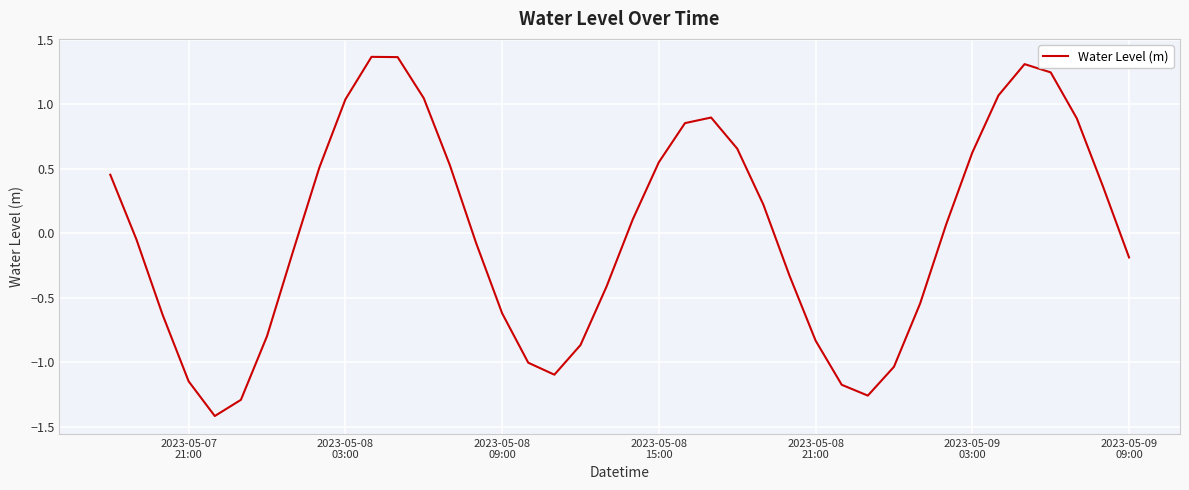

What is the smallest value displayed?

-1.4